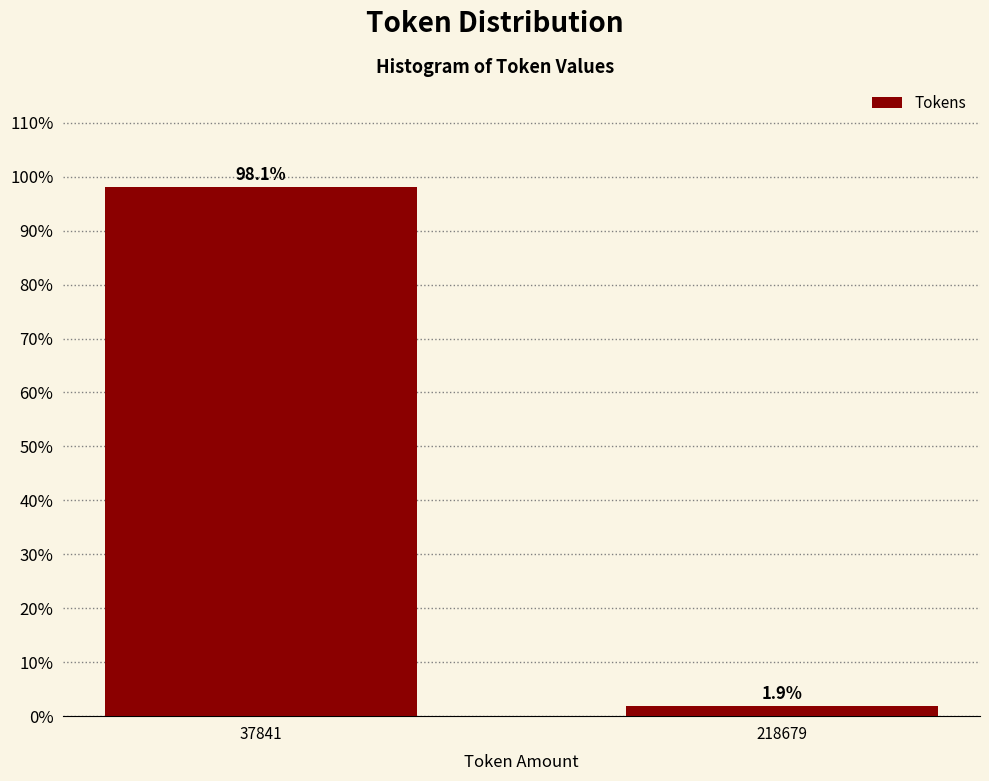

Reading left to right, extract all data points from this chart.

37841=98.1	218679=1.9